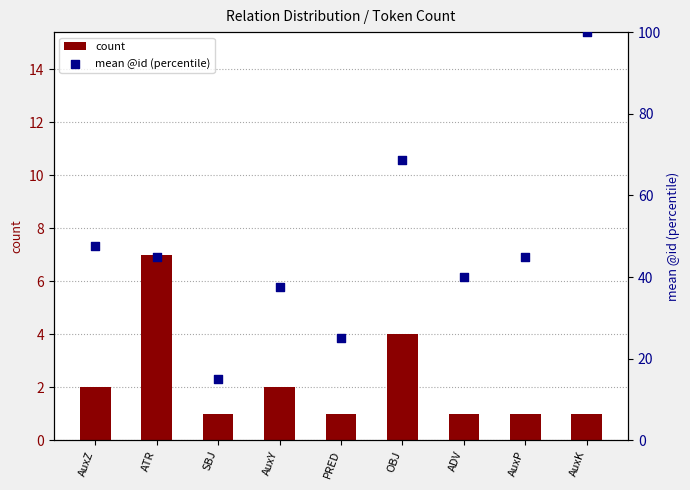

What are all the series names shown in the legend?

count, mean @id (percentile)